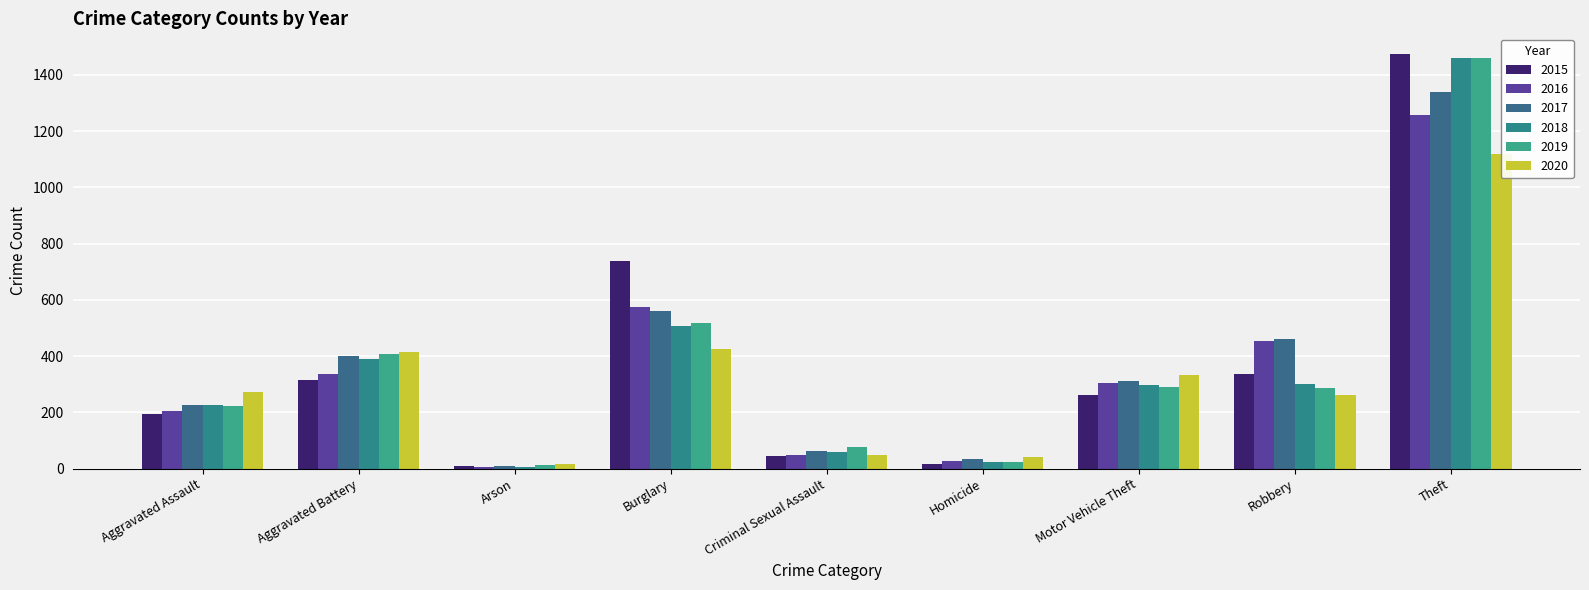

What value does the 2017 series have at Robbery, to the nearest 100?

500